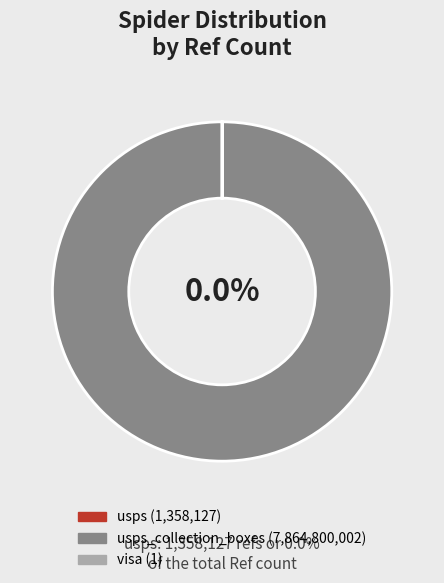

Which has a higher value, usps_collection_boxes (PO Lobby) or visa?

usps_collection_boxes (PO Lobby)